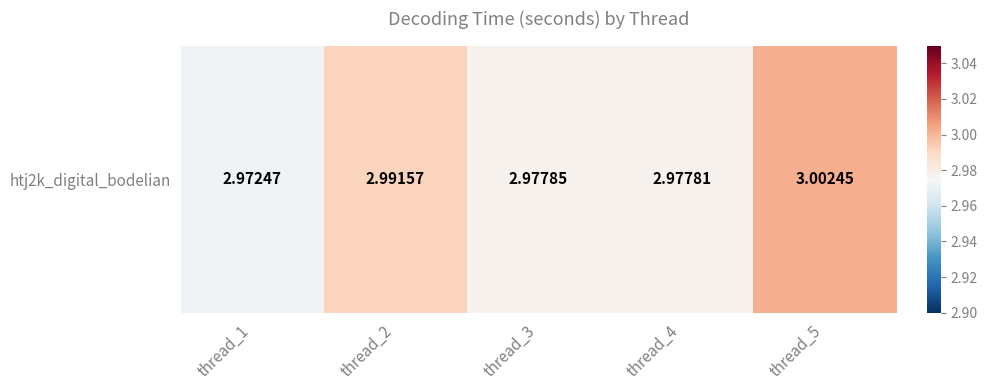

The value at thread_2 is 2.0. True or false?

False